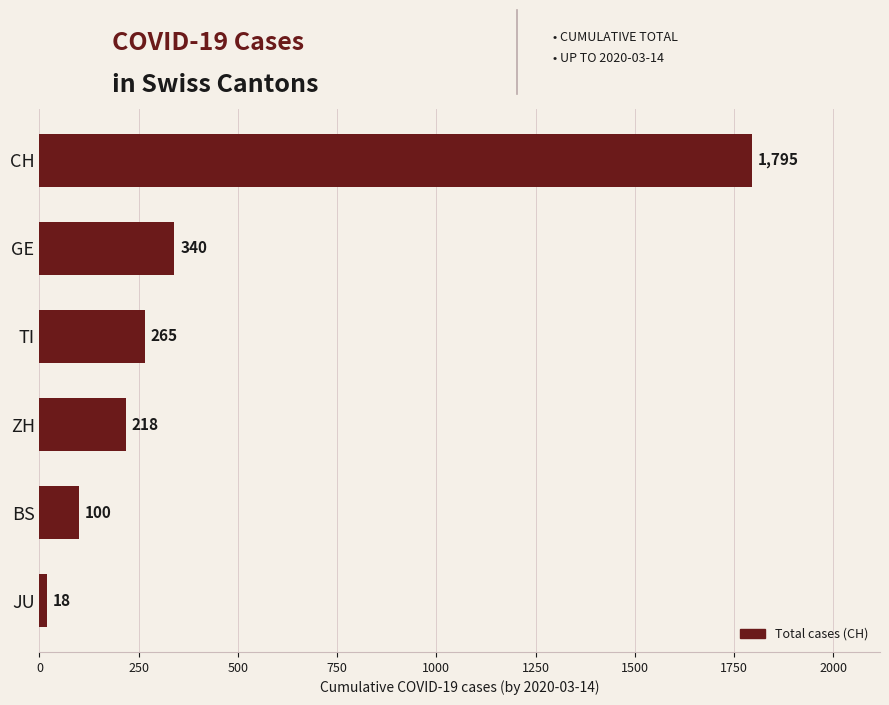

How many bars are there in total?

6